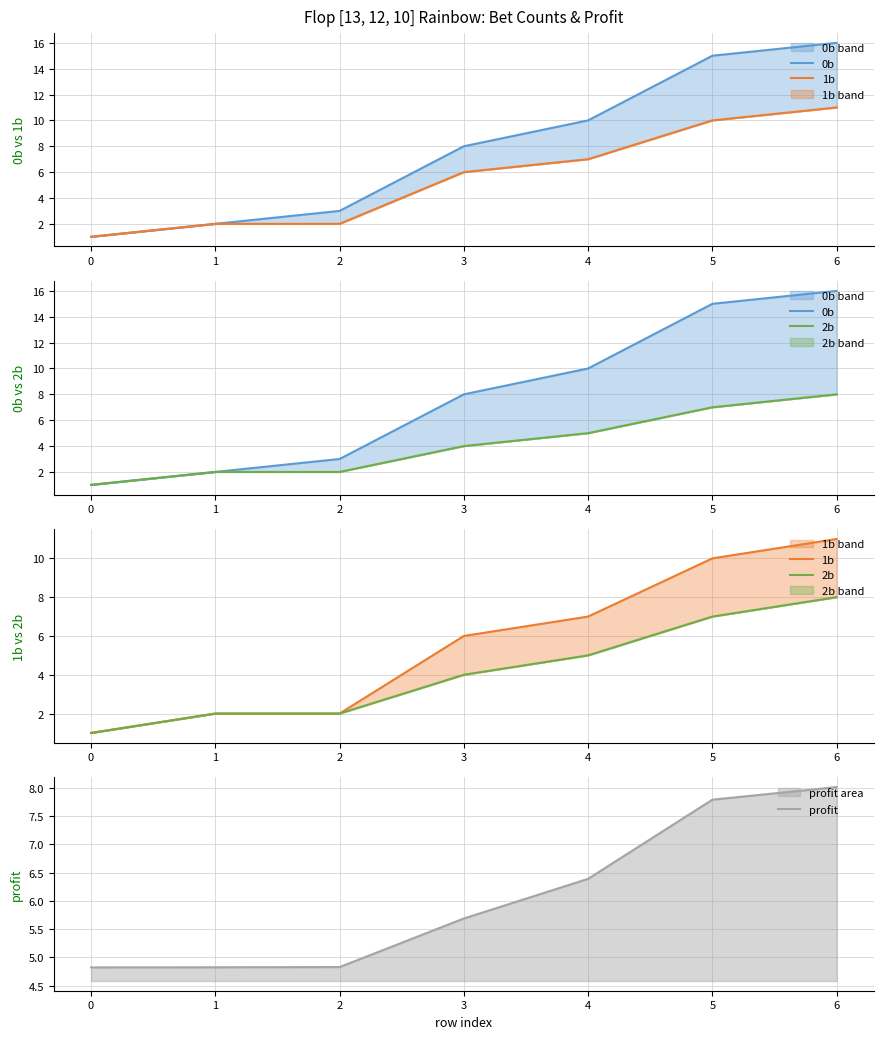

How many values in the 1b series exceed 6?

3